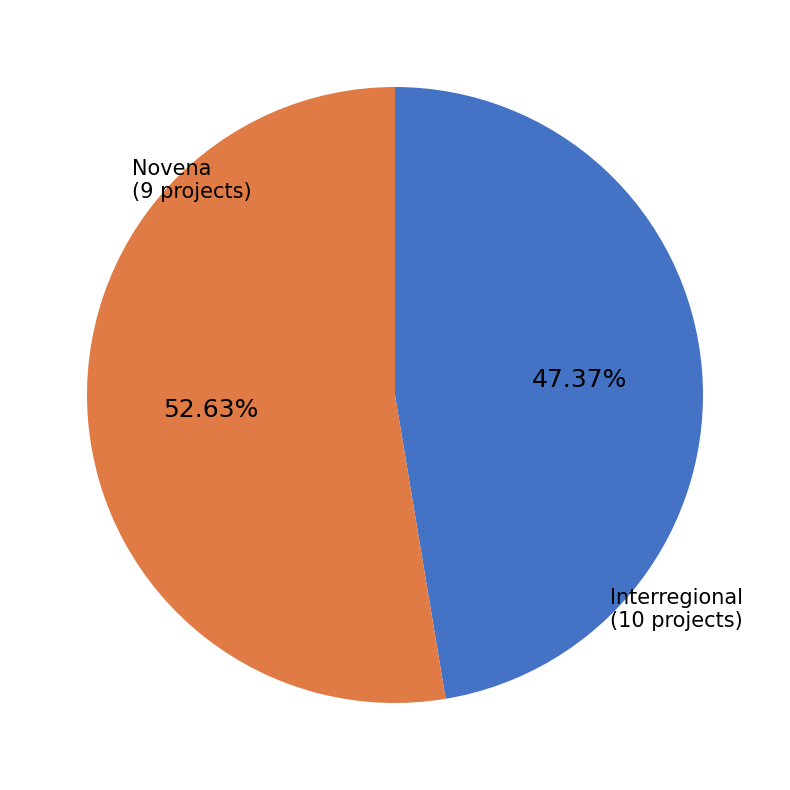

Which slice represents more than half of the pie?

Interregional